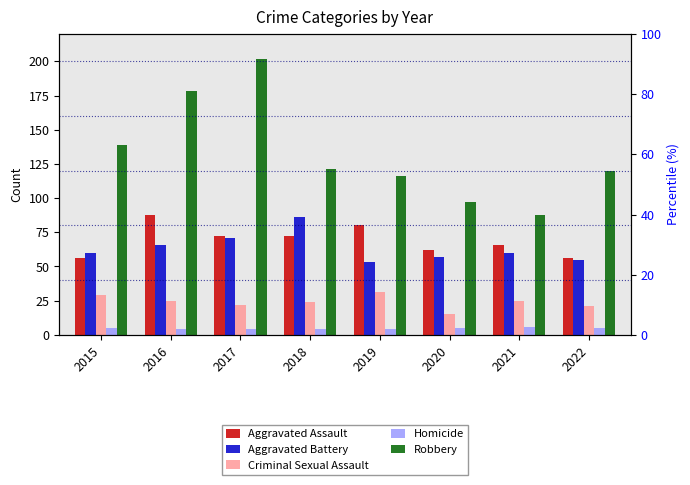

Rank the series by their maximum value, from highest to lowest.

Robbery, Aggravated Assault, Aggravated Battery, Criminal Sexual Assault, Homicide